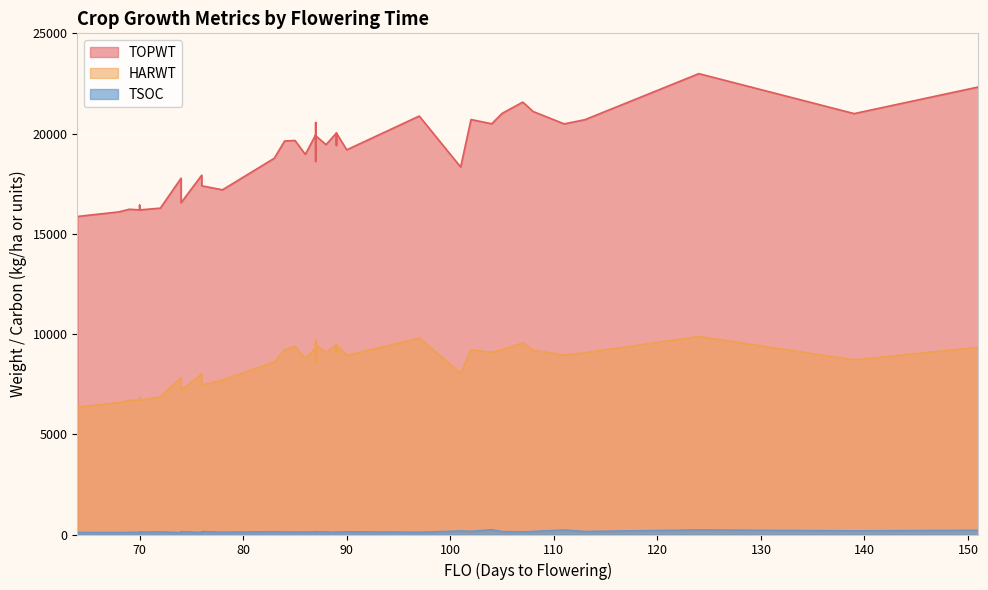

At which category does the chart reach its minimum across all series?

74